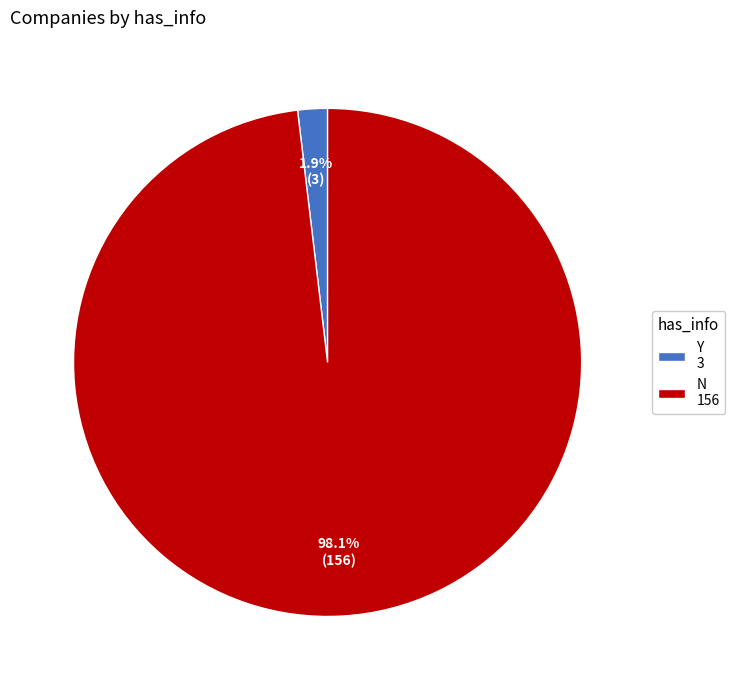

The Y slice represents 2% of the pie. True or false?

True